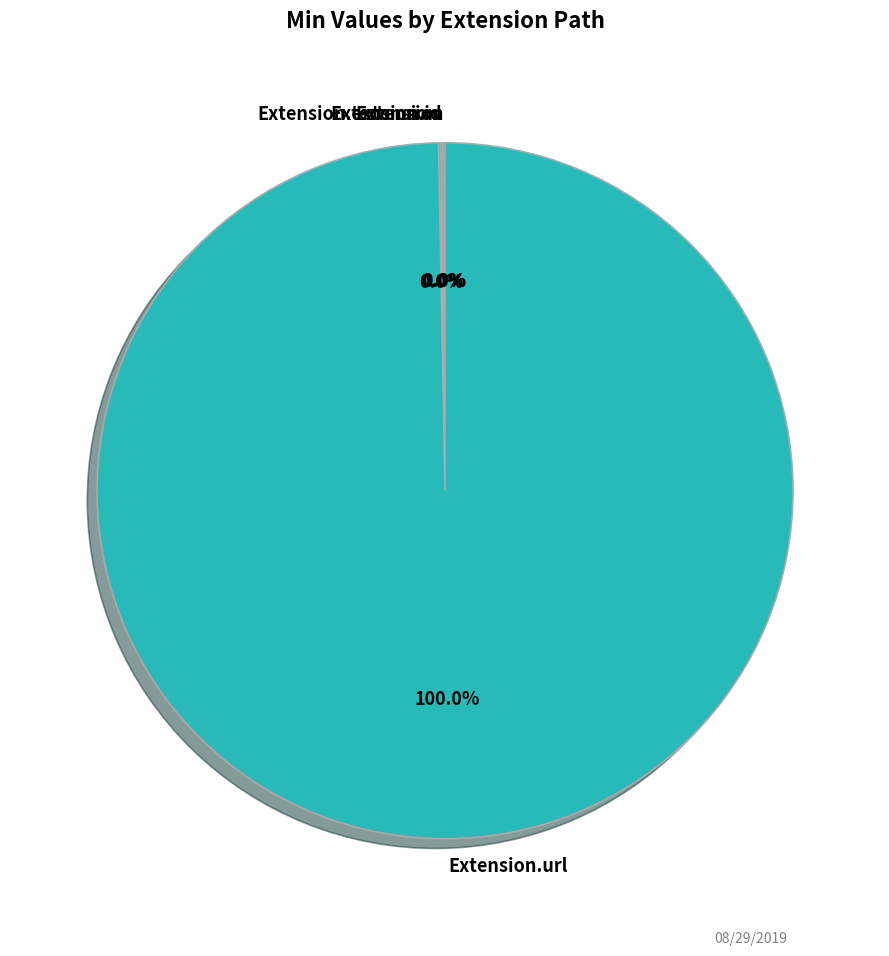

To the nearest percent, what portion does Extension.url represent?

100%